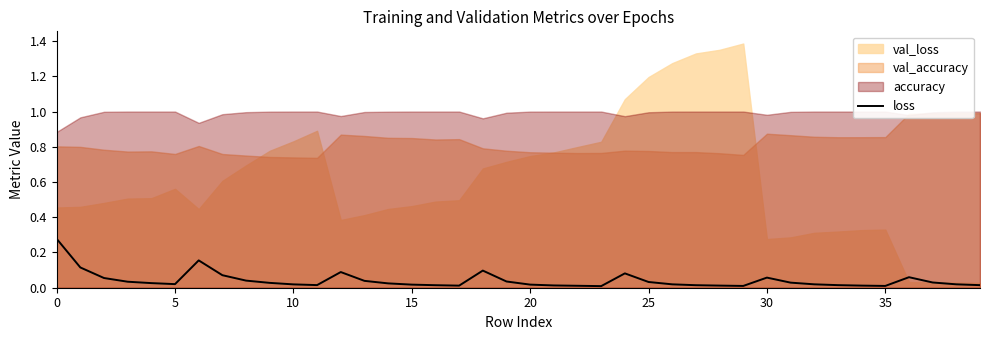

How many interior local peaks (higher than both neighbors) does the data have?

6